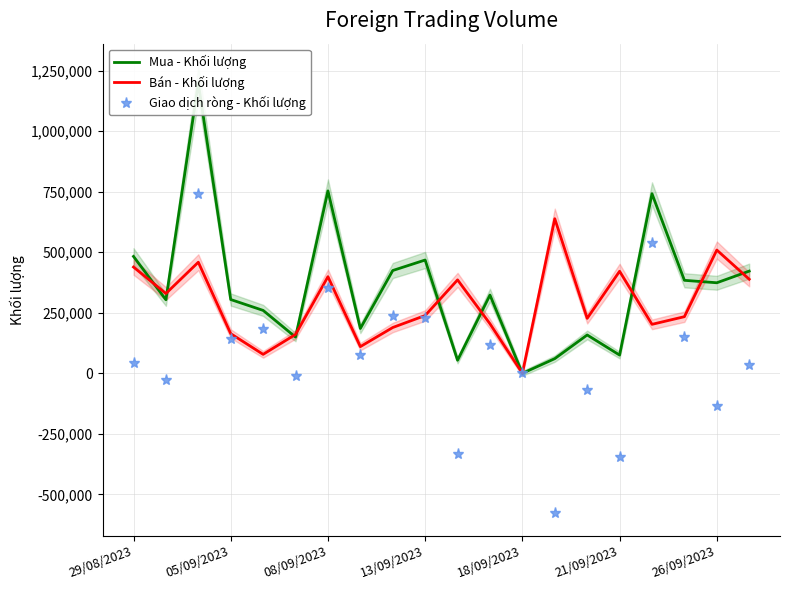

What is the maximum value for Giao dịch ròng - Khối lượng?

740000